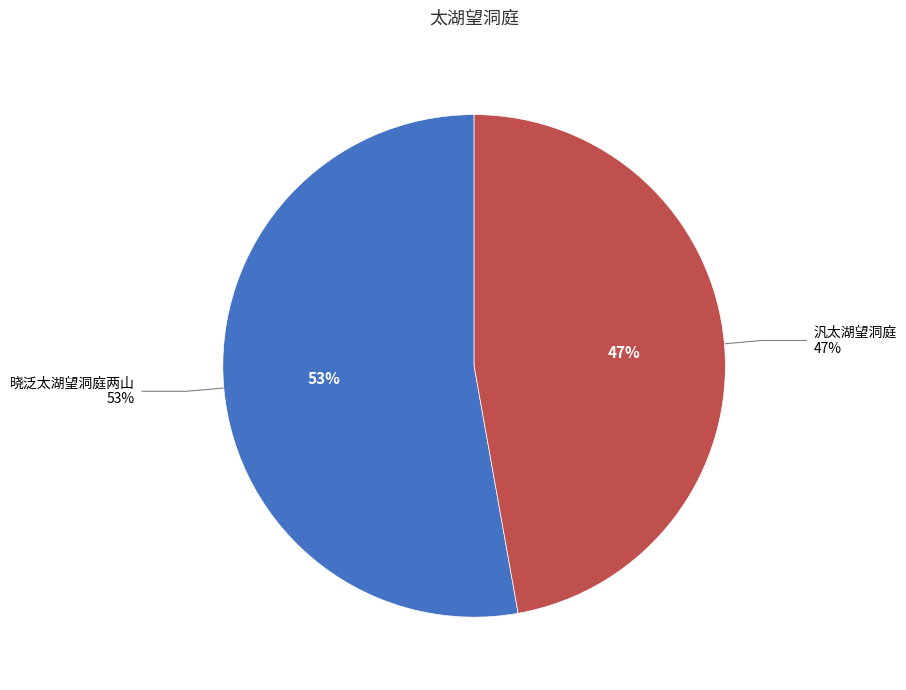

To the nearest percent, what is the average slice percentage?

50%